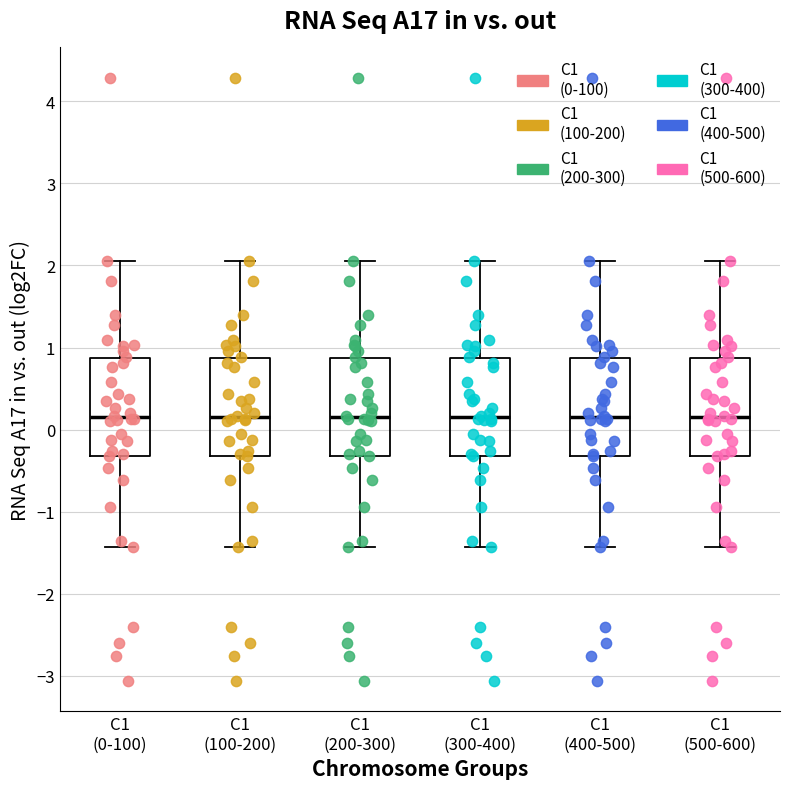

Reading left to right, read every box against the y-axis: the position of its median line, the range the box covers, and the ends of its whiskers. The values are not printed on the chart, so give them approximately, as read against the axis.

C1 (0-100): median 0.1, box -0.3 to 0.9, whiskers -1.4 to 2.1
C1 (100-200): median 0.1, box -0.3 to 0.9, whiskers -1.4 to 2.1
C1 (200-300): median 0.1, box -0.3 to 0.9, whiskers -1.4 to 2.1
C1 (300-400): median 0.1, box -0.3 to 0.9, whiskers -1.4 to 2.1
C1 (400-500): median 0.1, box -0.3 to 0.9, whiskers -1.4 to 2.1
C1 (500-600): median 0.1, box -0.3 to 0.9, whiskers -1.4 to 2.1